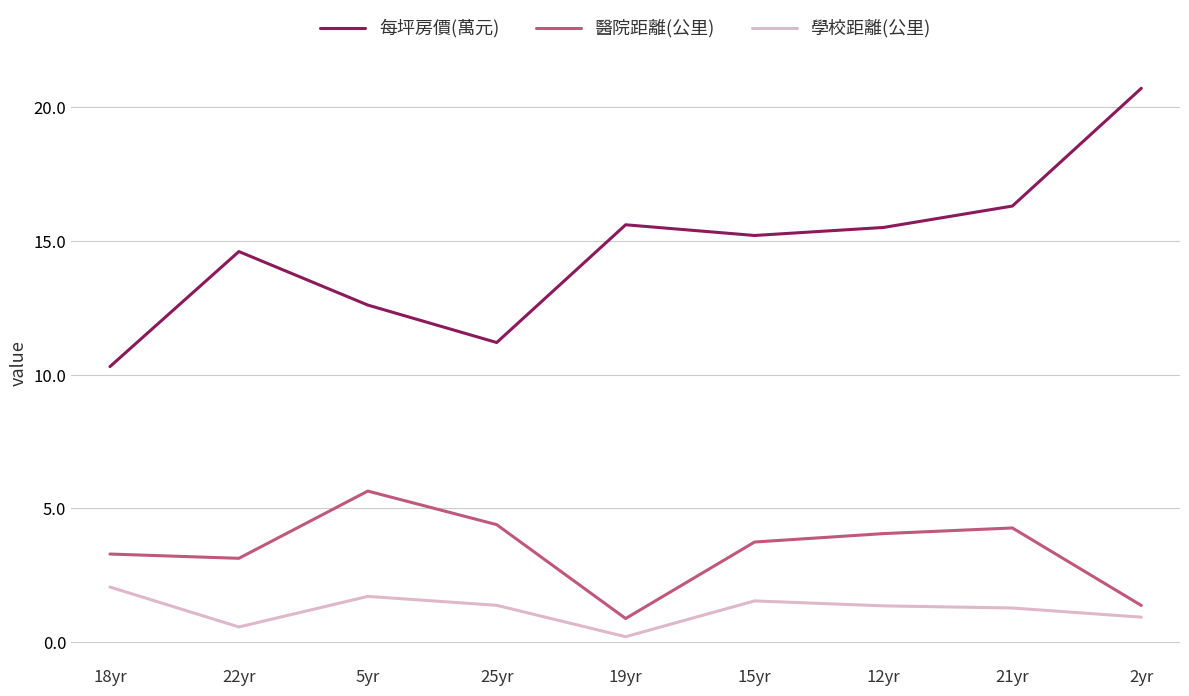

True or false: 每坪房價(萬元) has a value of 20.9 at 5yr.

False